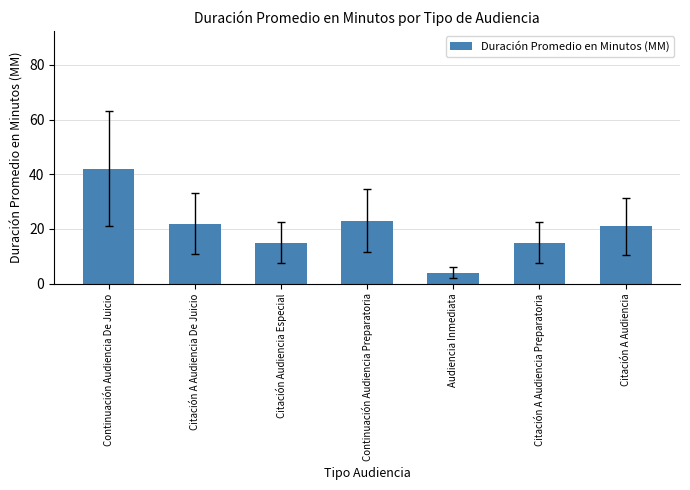

The chart shows a value of 4 at Audiencia Inmediata. True or false?

True